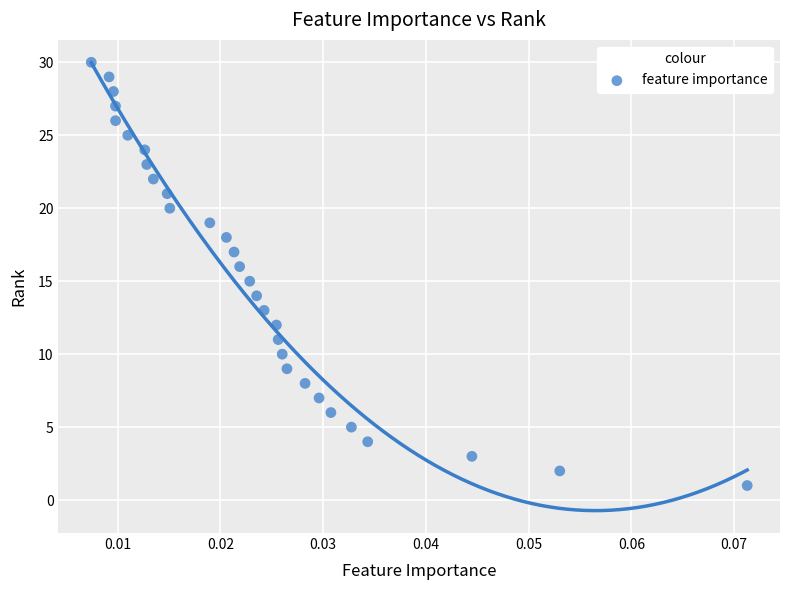

What is the range of Y values (max minus min)?

29